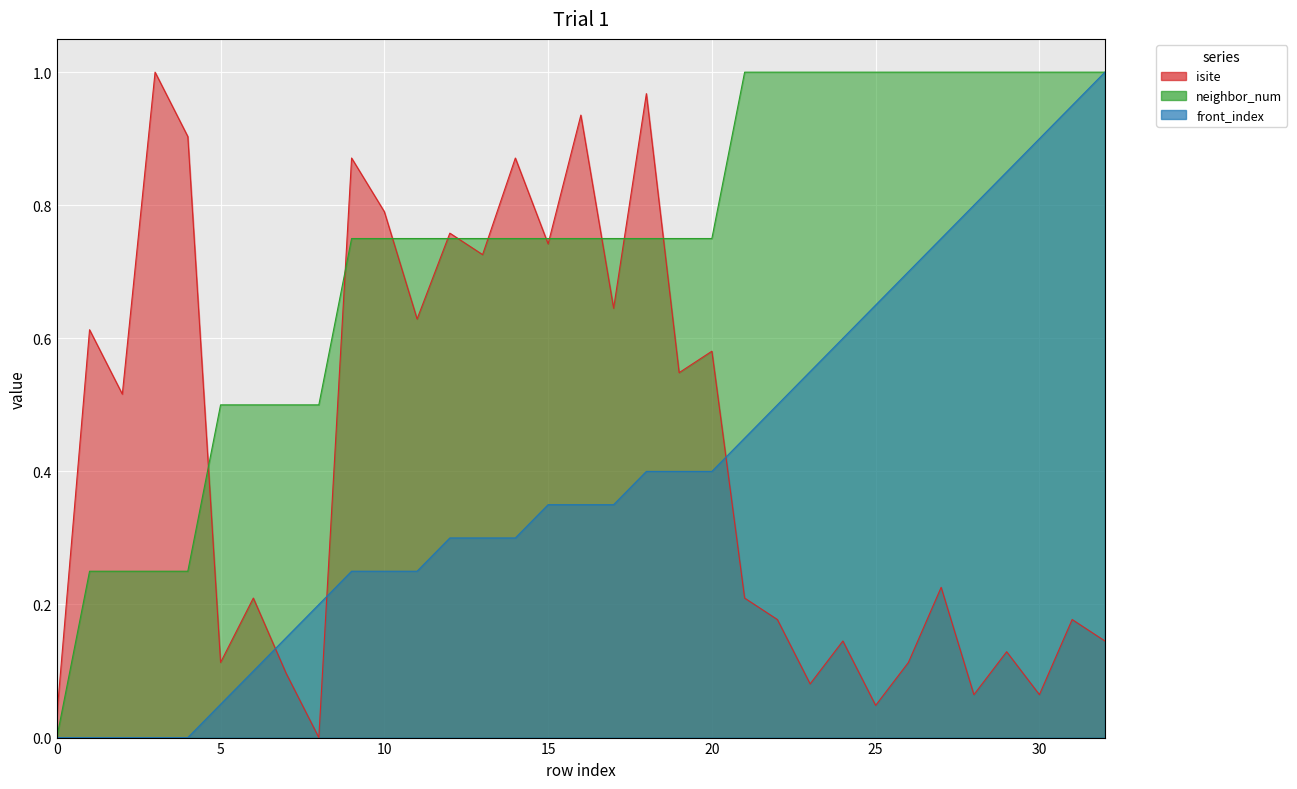

What is the difference between the maximum and minimum values in the front_index series?

1.0